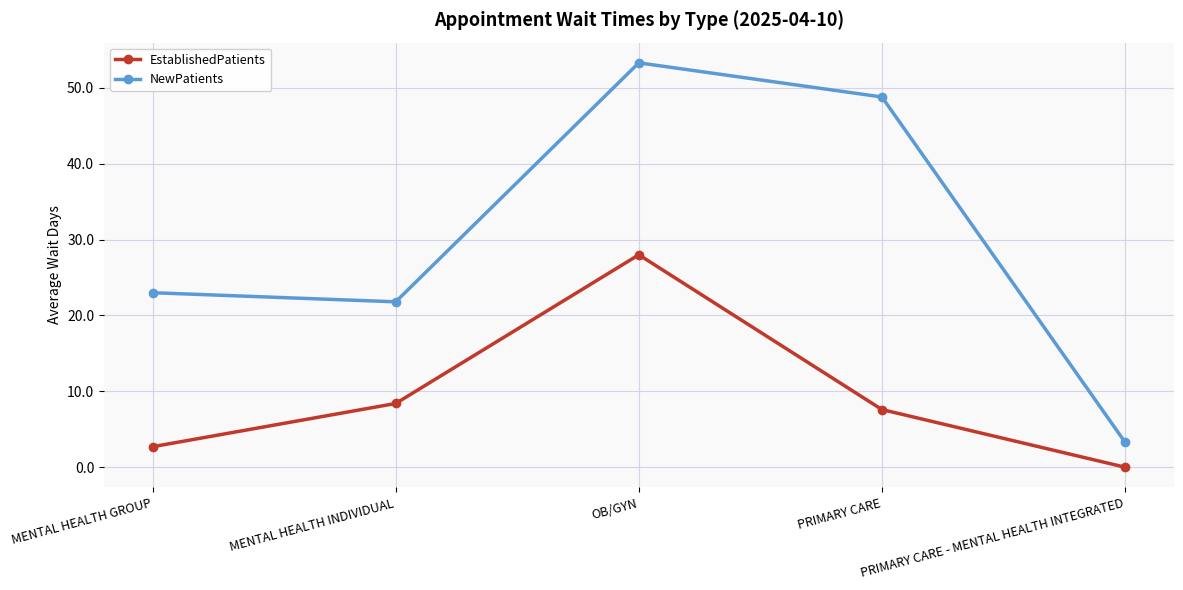

What is the difference between the second highest and second lowest values in the NewPatients series?

27.0